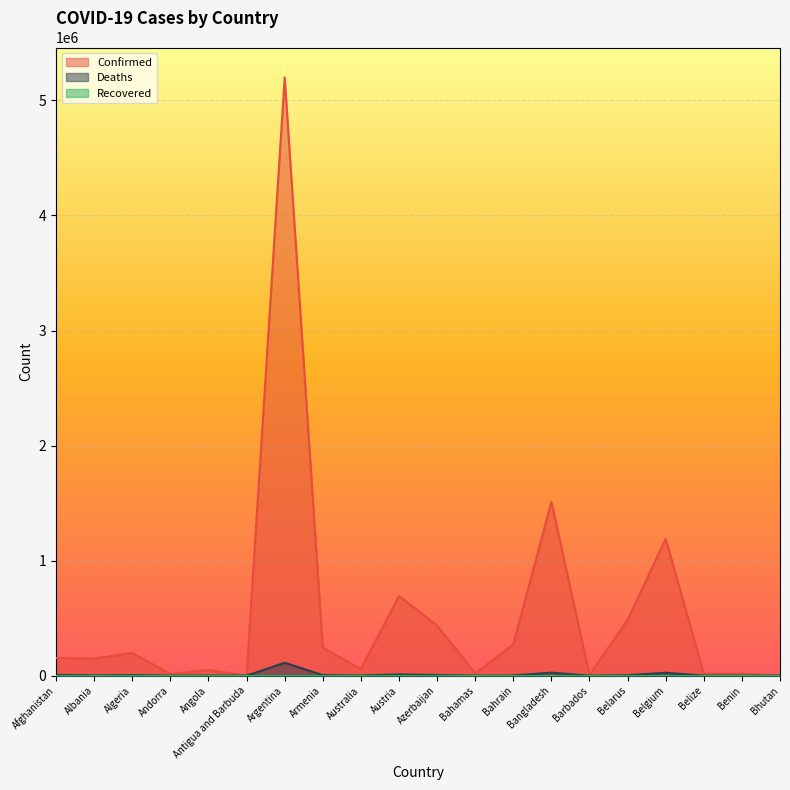

Which series has the largest total across all categories?

Confirmed